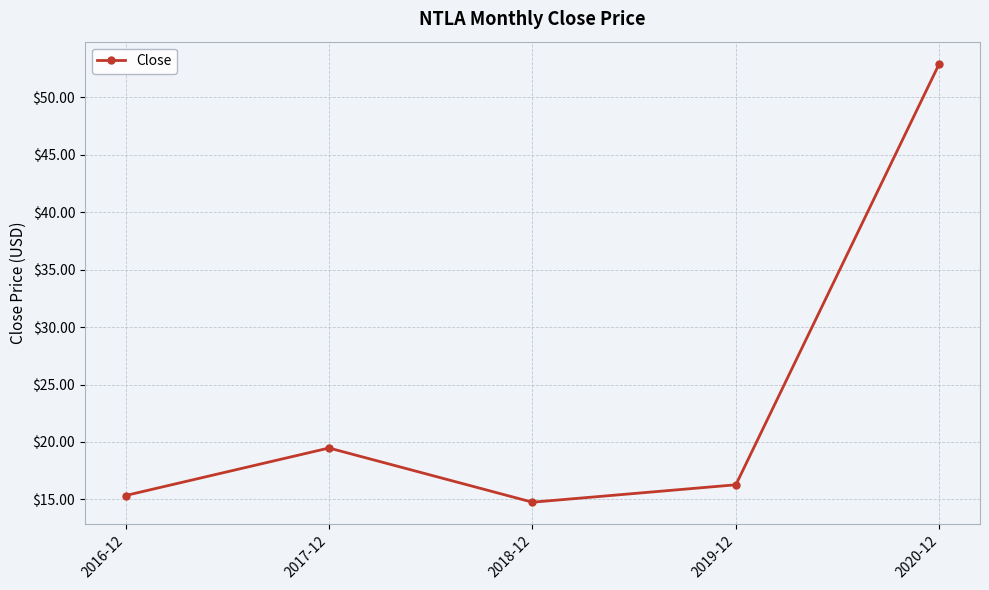

What is the maximum value shown in the chart?

52.9